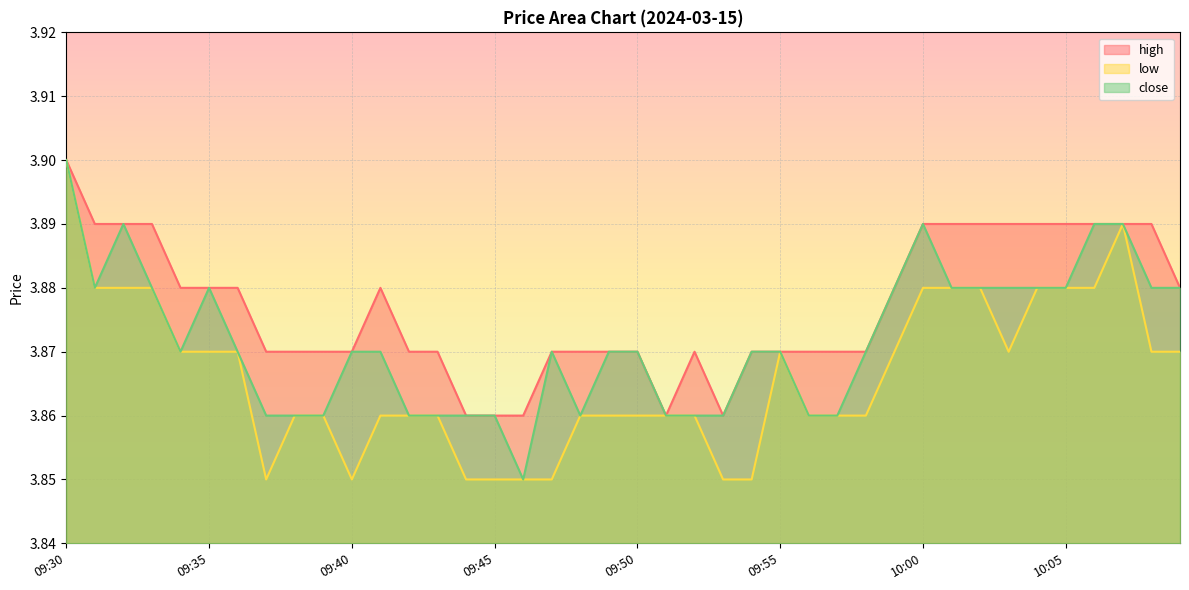

Which series has the largest total across all categories?

high